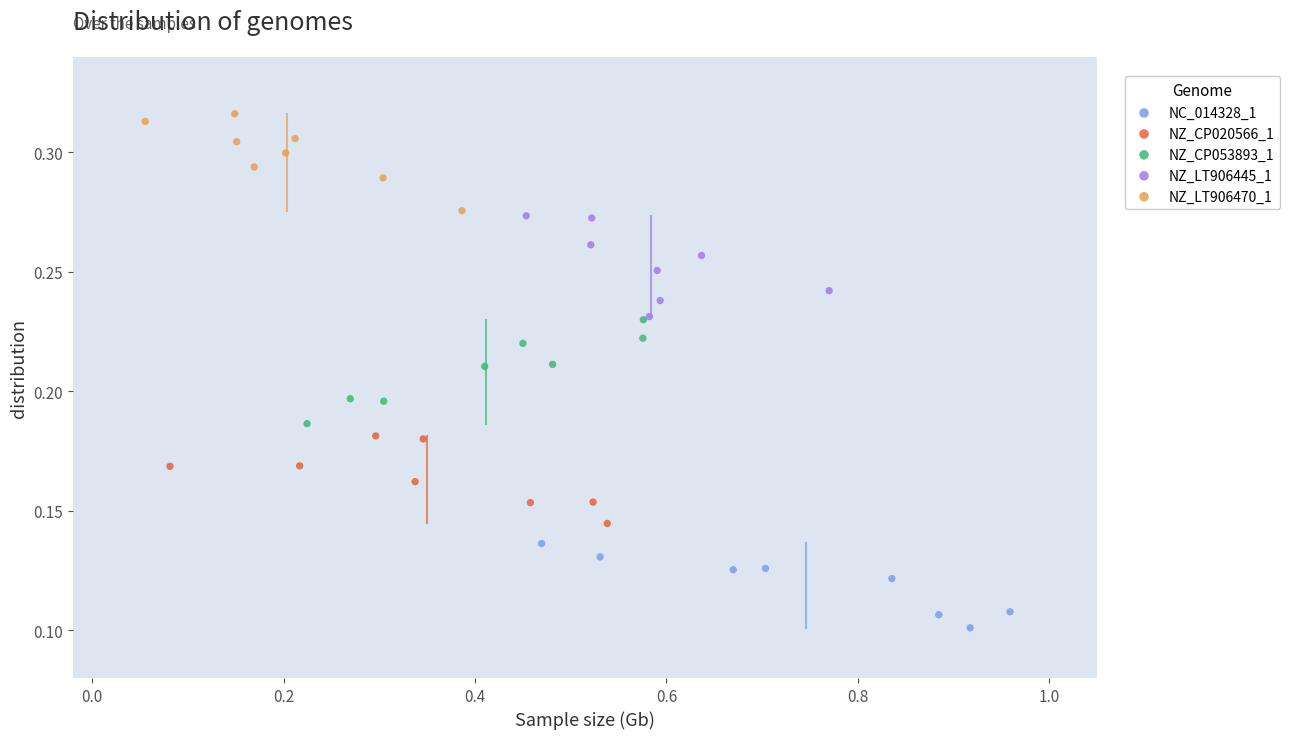

Which series has the widest spread of Y values?

NZ_CP053893_1